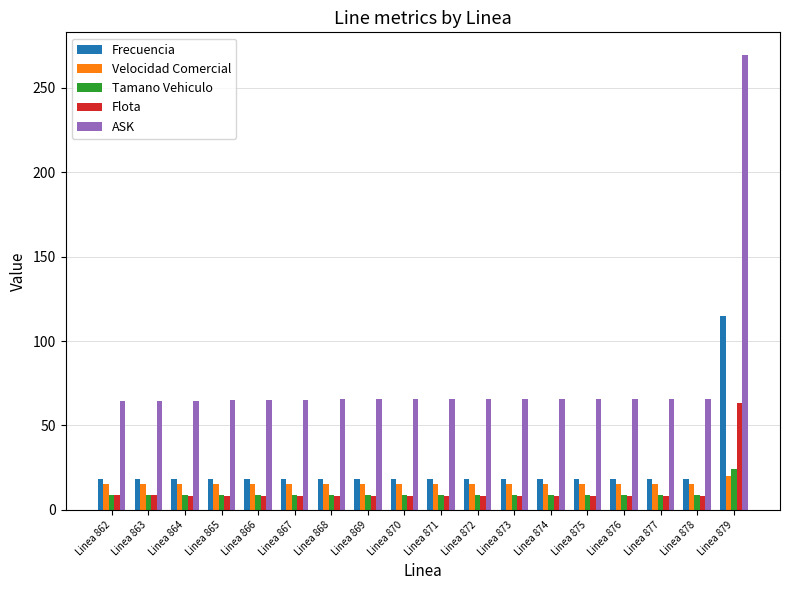

What is the highest value of the Tamano Vehiculo series?

24.5